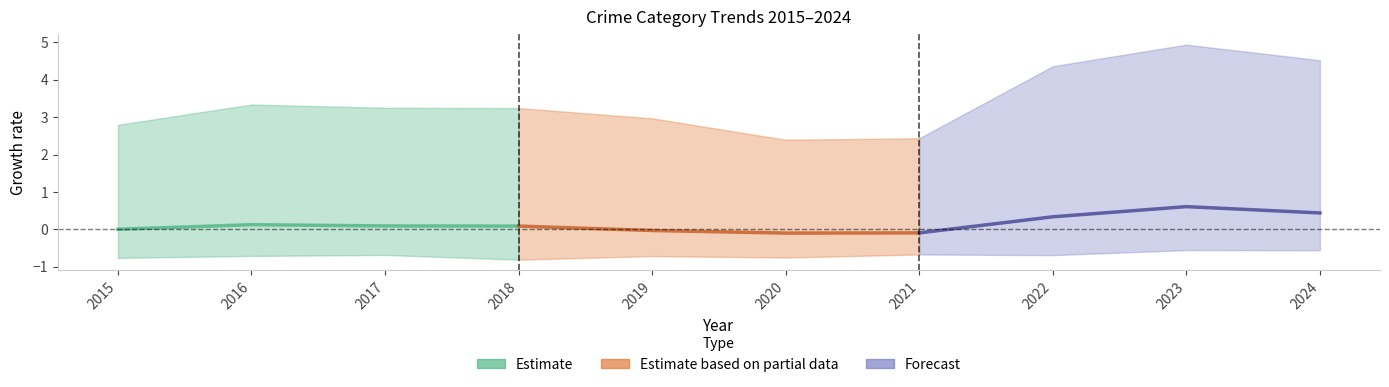

How many values in Forecast are below zero?

1